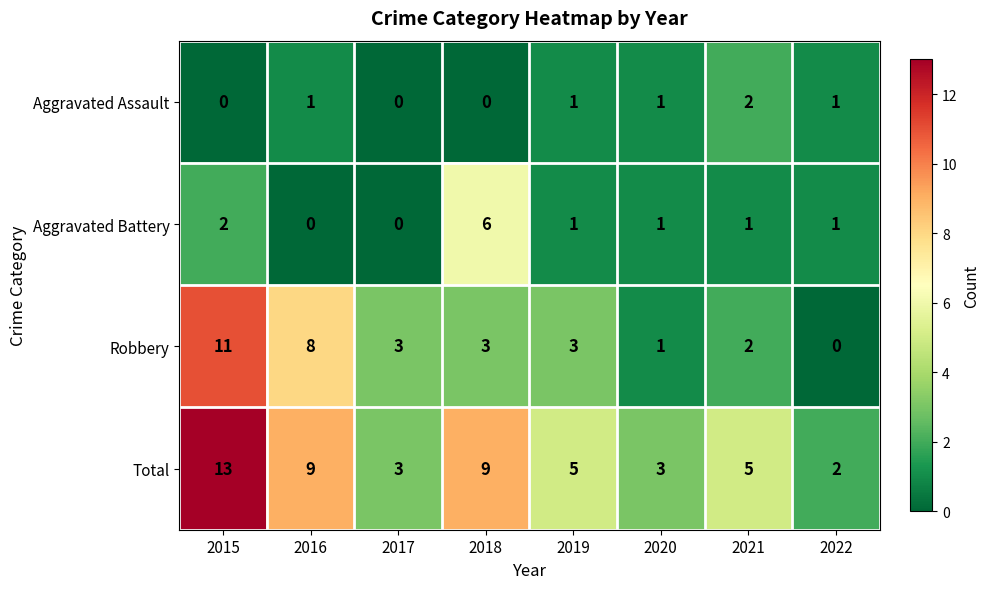

Which category has the highest value across all series?

2015